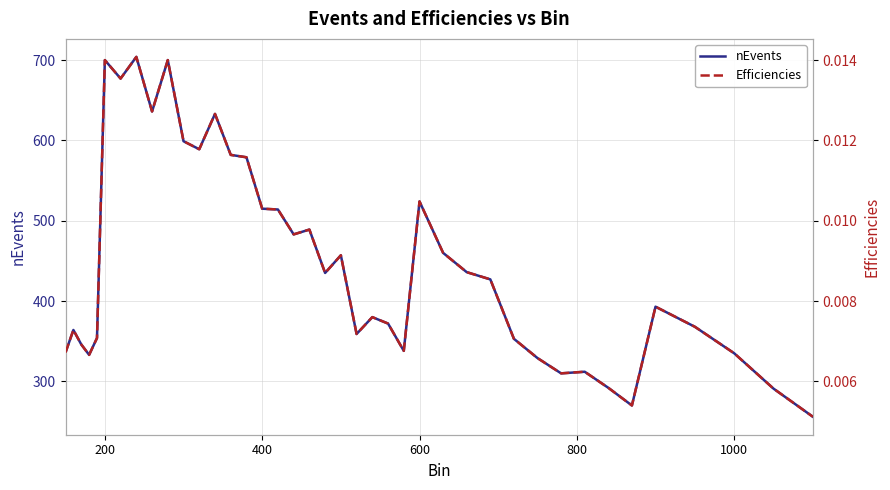

What is the sum of all Efficiencies values?

0.4